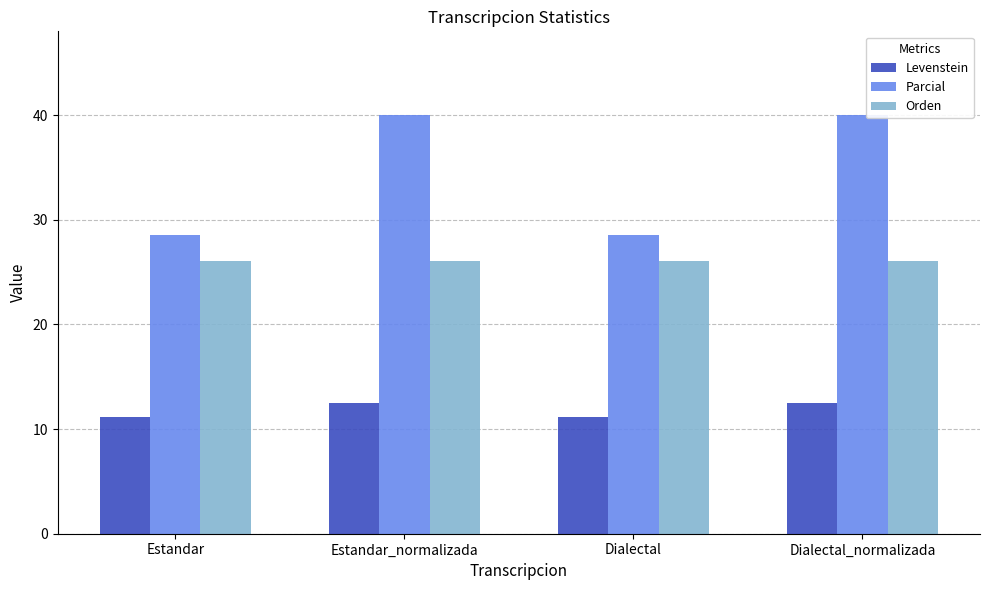

At how many categories does at least one series exceed 21?

4